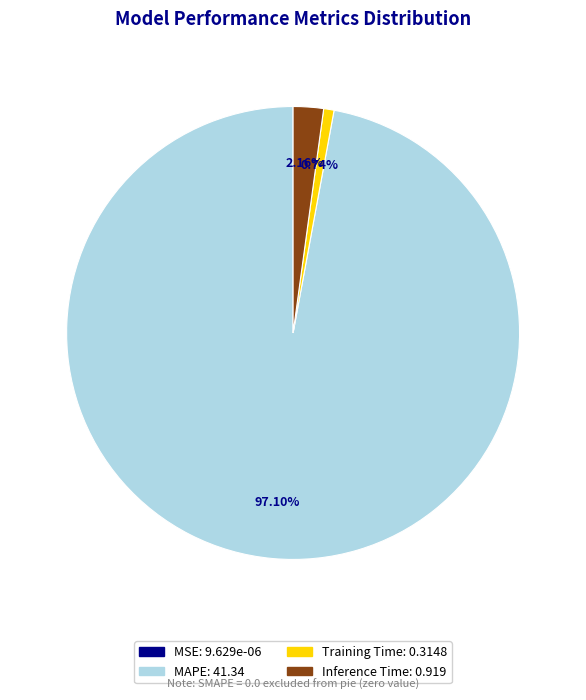

To the nearest percent, what is the difference between the largest and smallest slice percentages?

97%